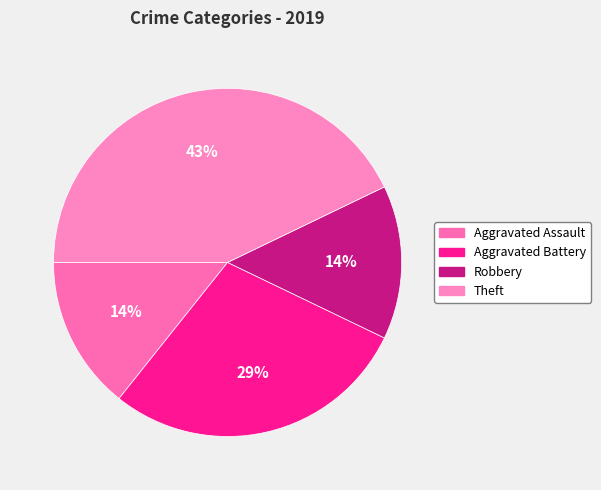

To the nearest percent, what is the difference between the Theft and Robbery slice percentages?

29%